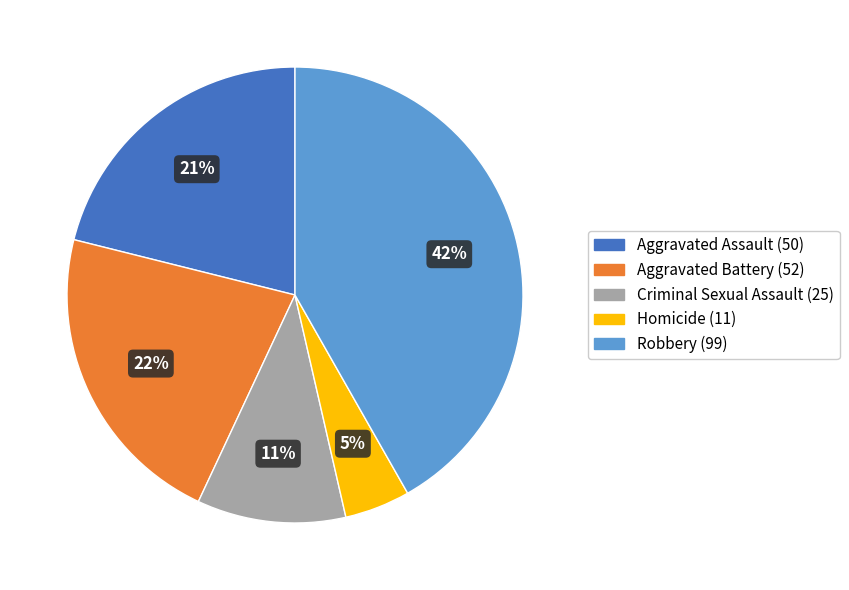

To the nearest percent, what is the average slice percentage?

20%